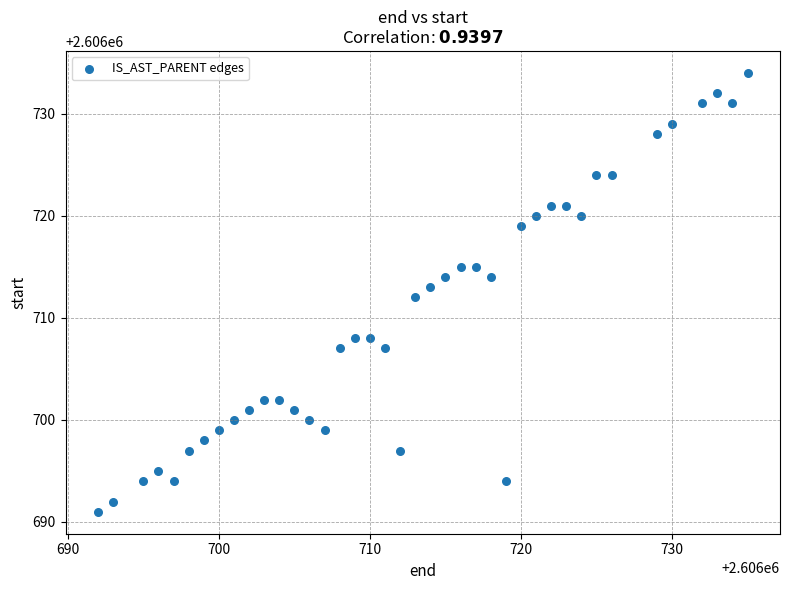

What is the range of X values (max minus min)?

43